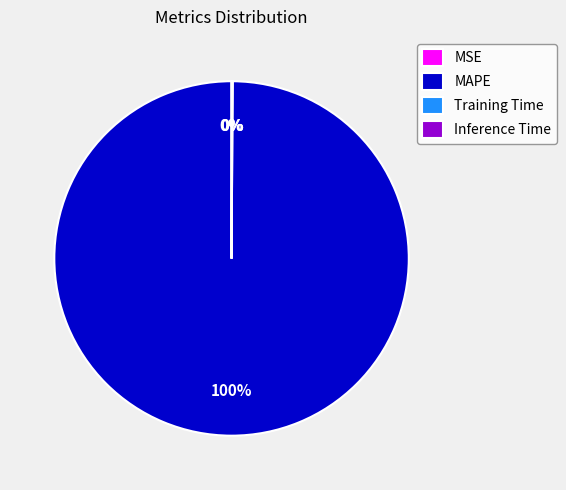

To the nearest percent, what is the average slice percentage?

25%